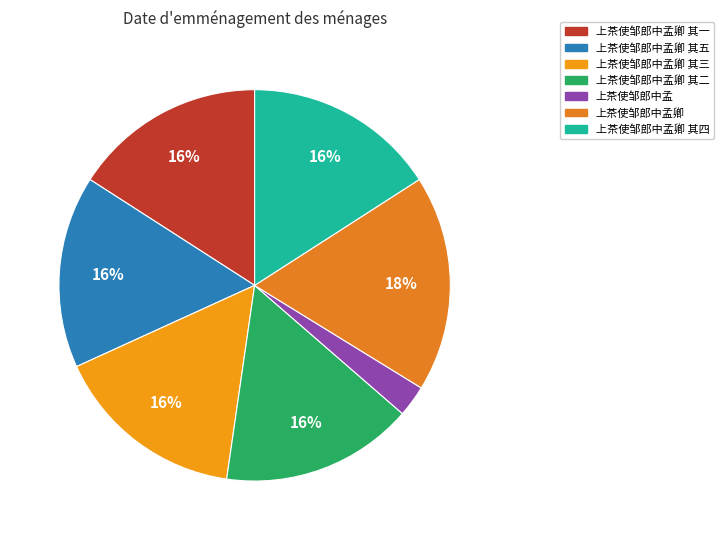

How many segments does this pie chart have?

7